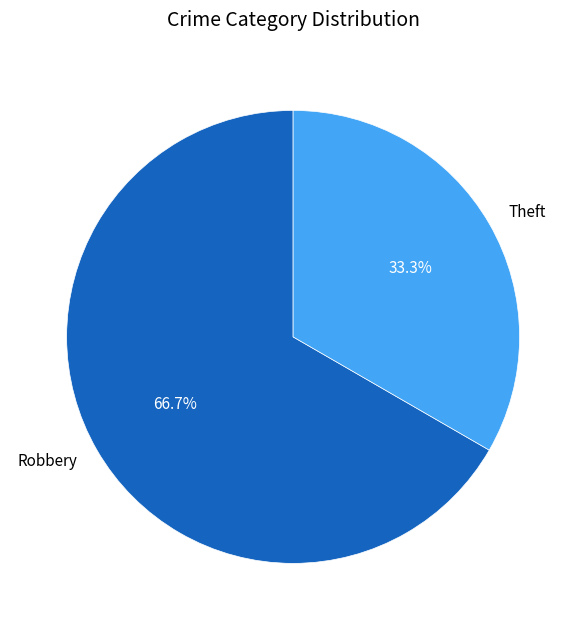

What percentage is the Theft slice, to the nearest percent?

33%